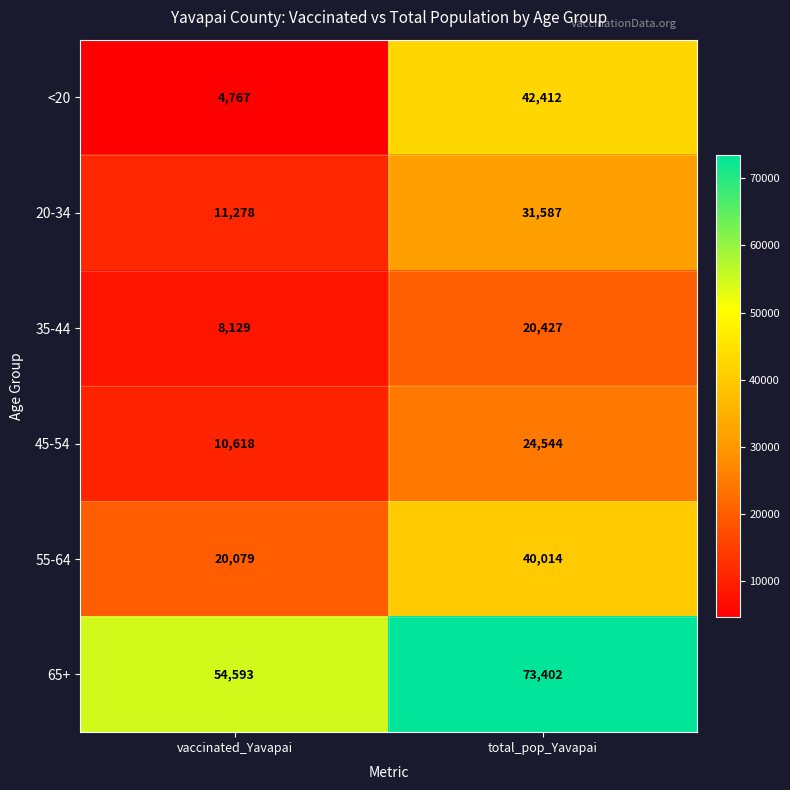

Between vaccinated_Yavapai and total_pop_Yavapai, which series saw the biggest shift?

<20